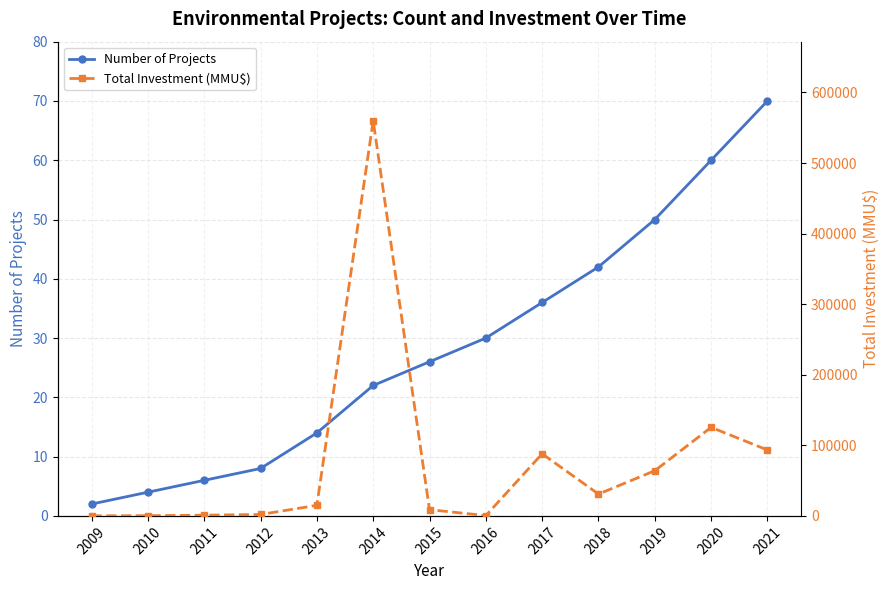

Reading right to left, list all the values displayed in this chart.

Number of Projects: 70	60	50	42	36	30	26	22	14	8	6	4	2
Total Investment (MMU$): 93401	125499	64000	30960	88000	400	8850	560000	15000	2000	1000	300	100